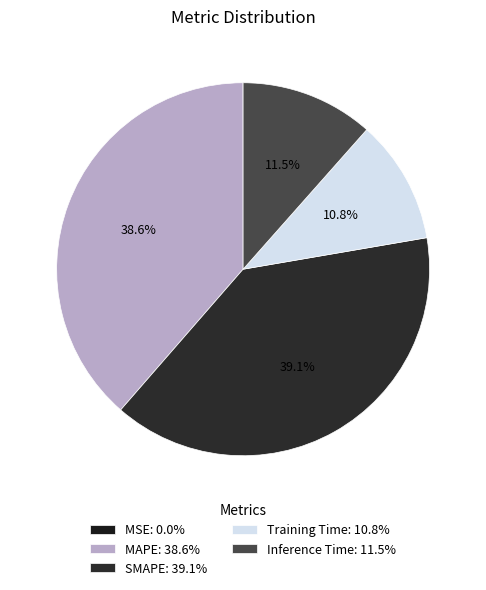

The MAPE slice represents 39% of the pie. True or false?

True